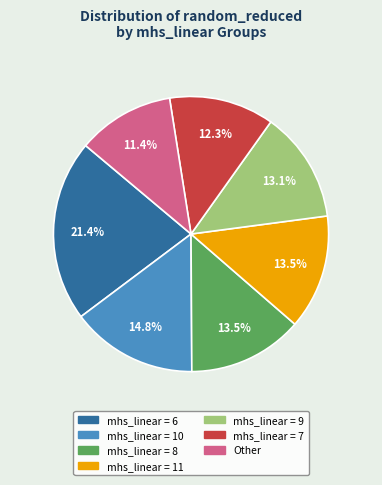

To the nearest percent, what is the average slice percentage?

14%